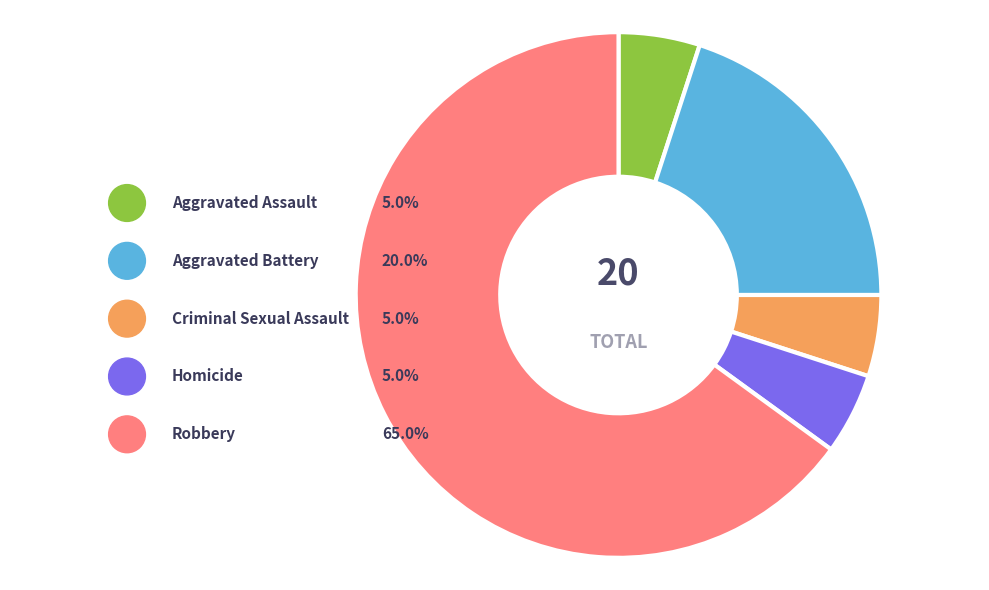

To the nearest percent, what is the difference between the largest and smallest slice percentages?

60%